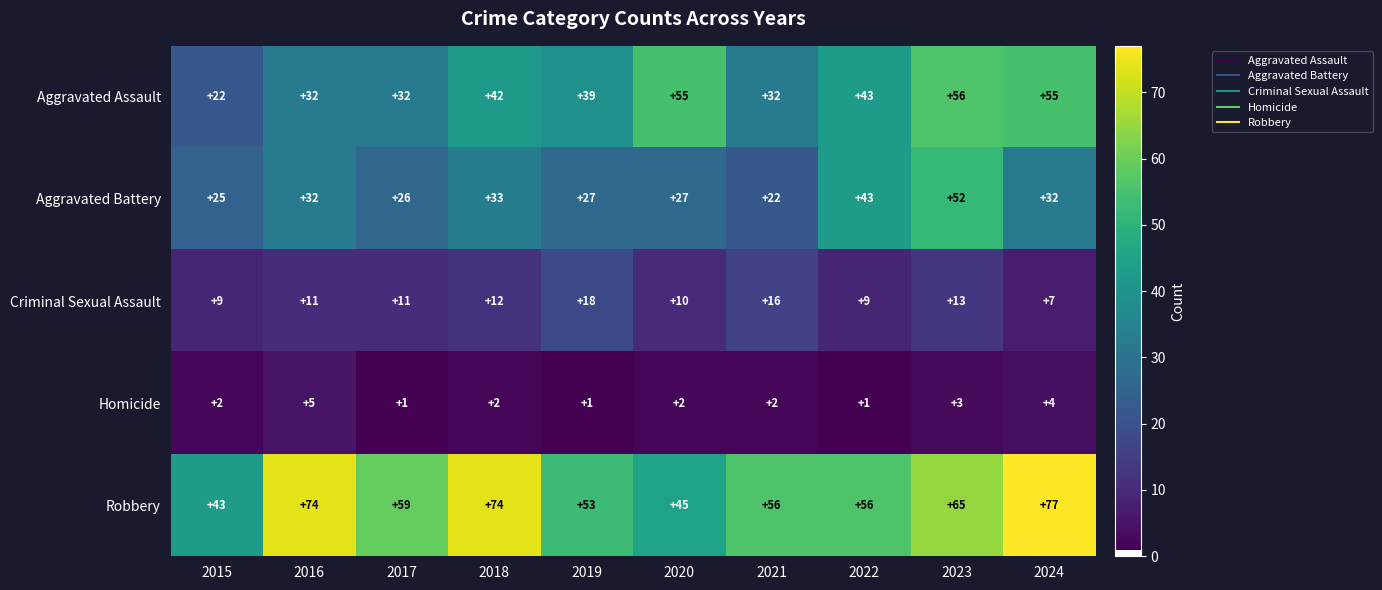

How many categories are shown in the chart?

10